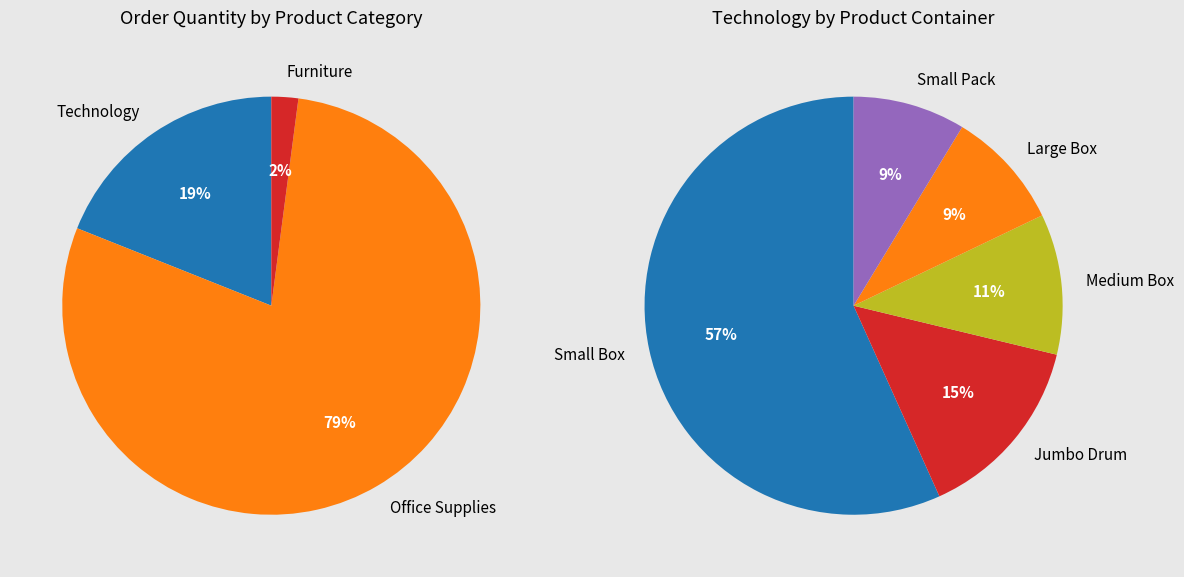

Which category accounts for the majority?

Office Supplies